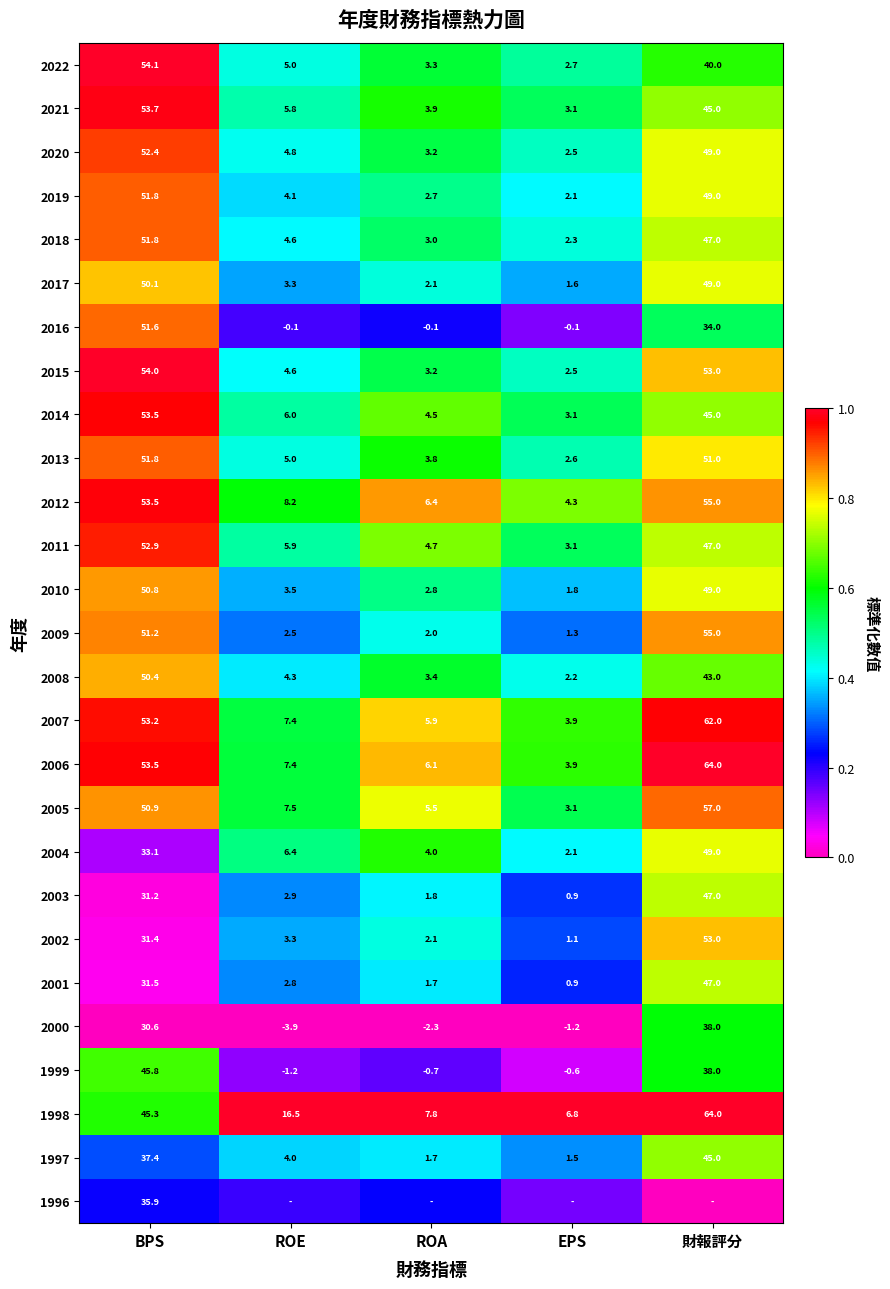

At which label does 2019 first exceed 4?

BPS